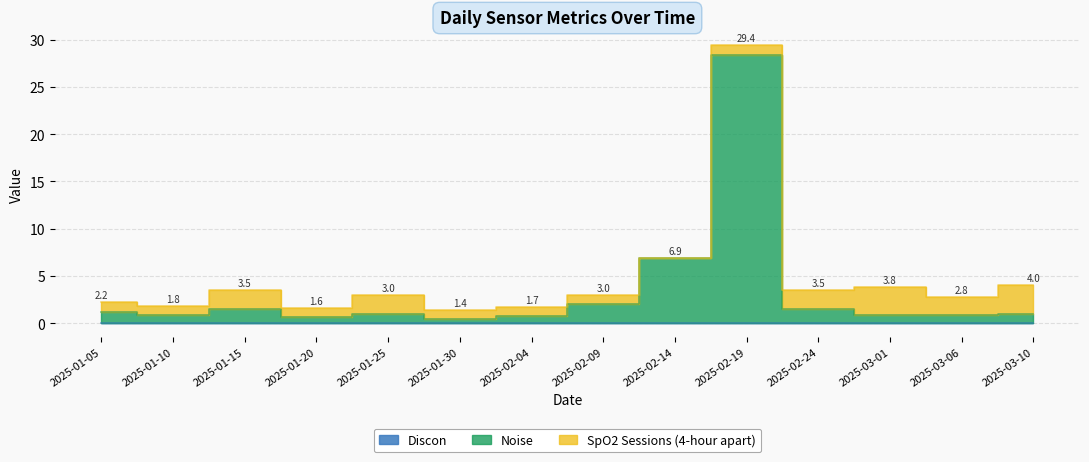

Where do Noise and SpO2 Sessions (4-hour apart) first cross each other?

2025-01-05 and 2025-01-10